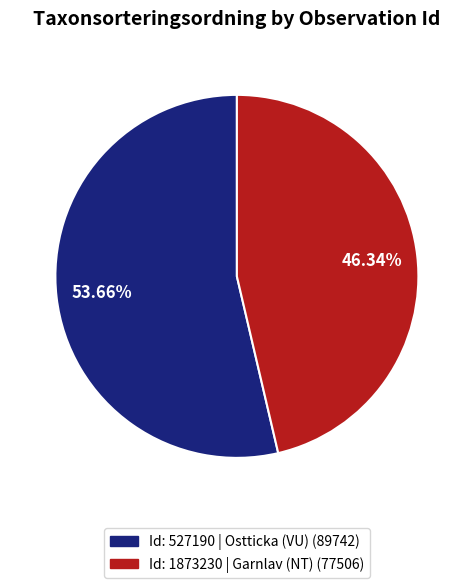

Is there any slice that represents more than half of the pie?

Yes